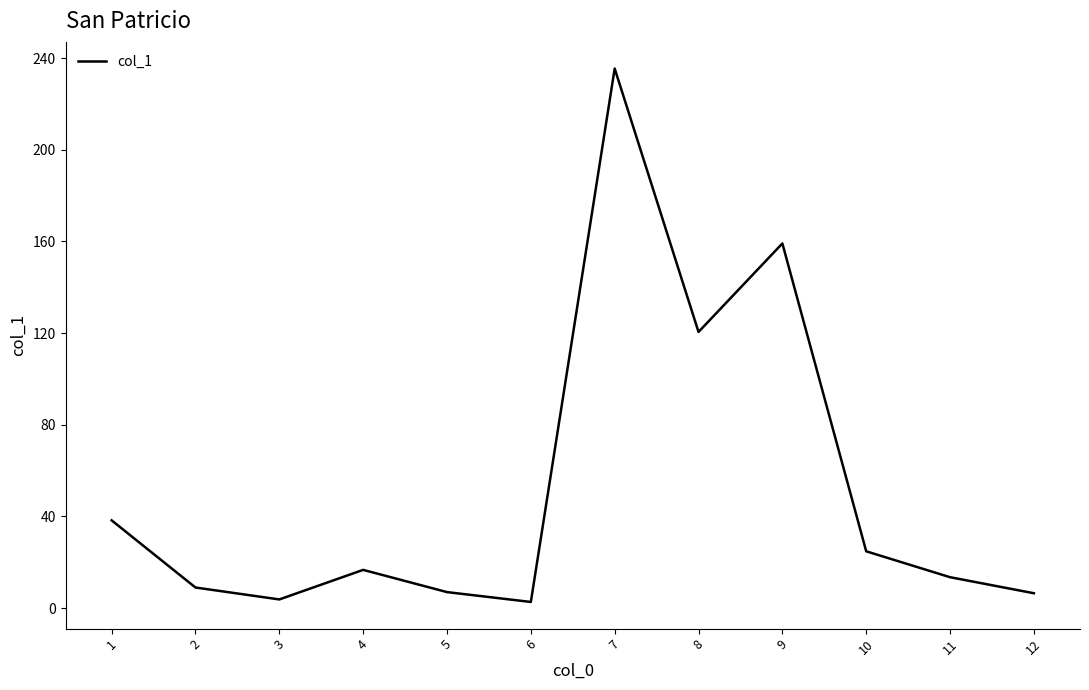

The value at 12 is 6.5. True or false?

True